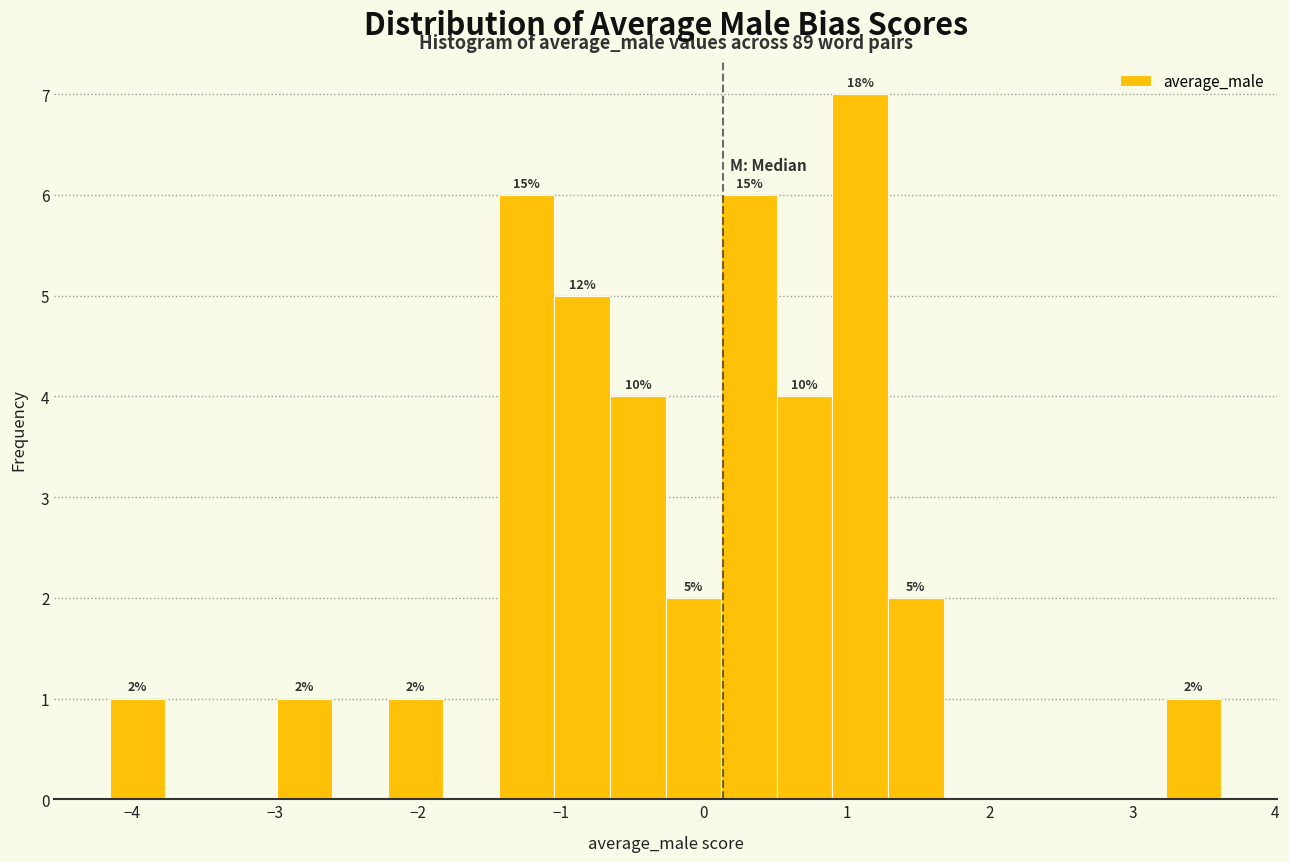

Around what value on the x-axis is the tallest bar? Give the approximate position of its centre, as read against the axis.

1.1